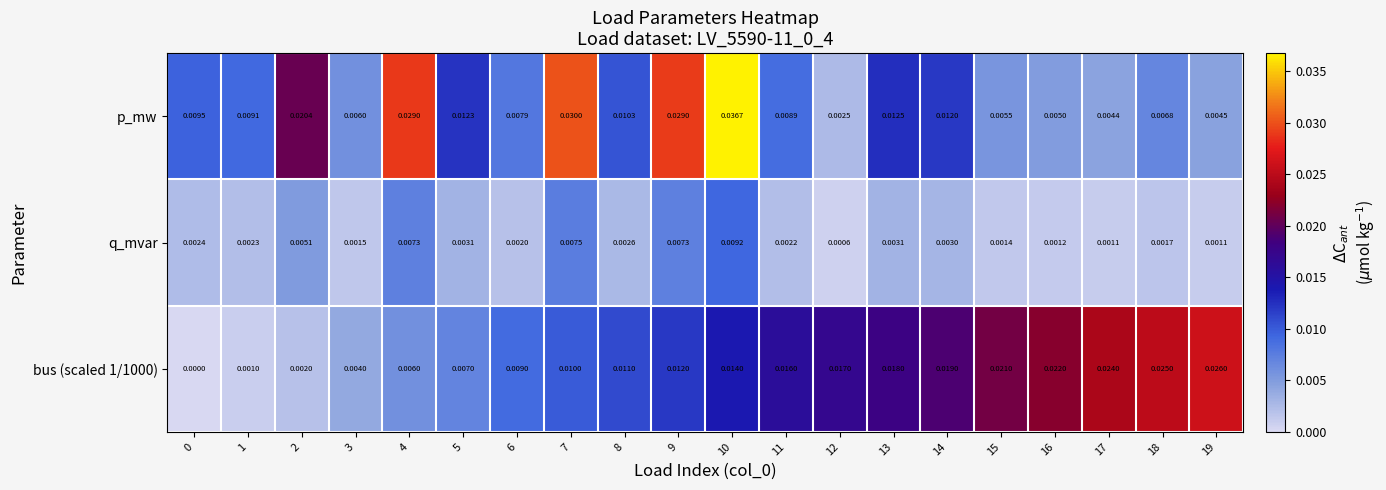

Which series has the widest spread of values?

p_mw